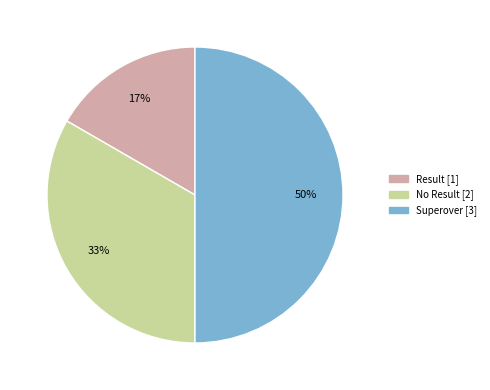

Combined, do No Result and Superover account for over 50%?

Yes